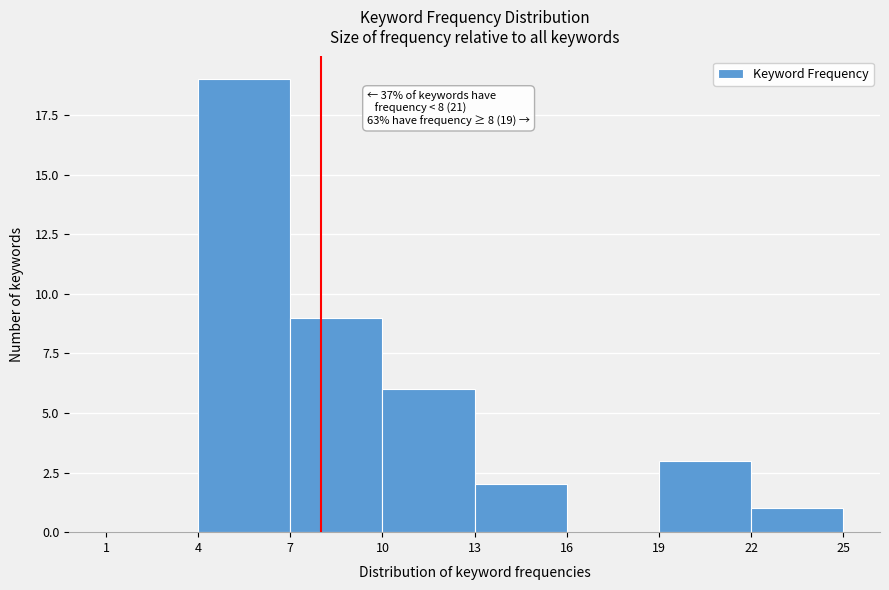

Which range on the x-axis has the tallest bar?

4 to 7